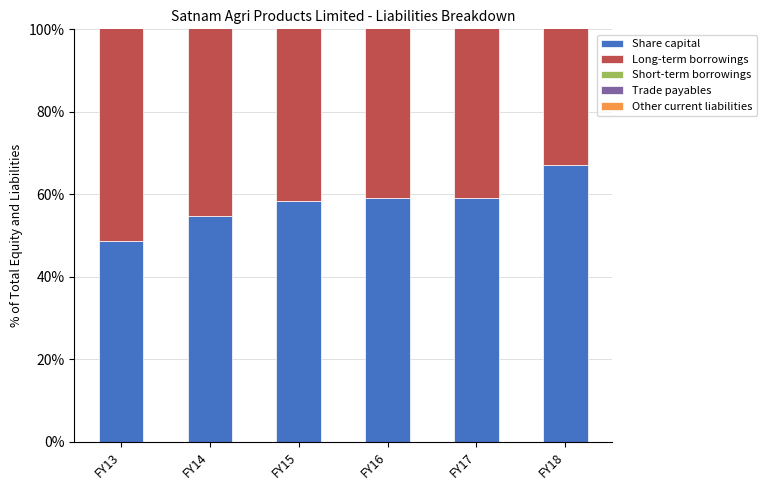

Which label corresponds to the smallest value in the chart?

FY14